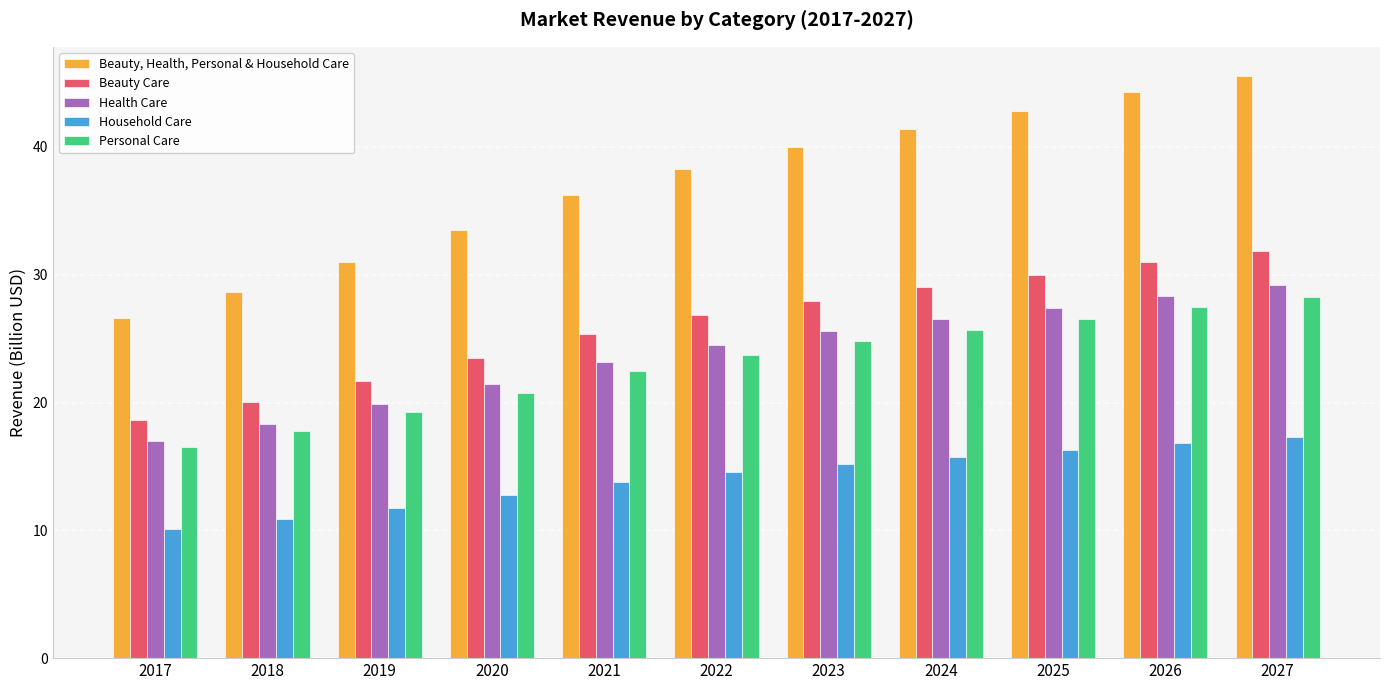

At which label is Health Care closest to 23?

2021